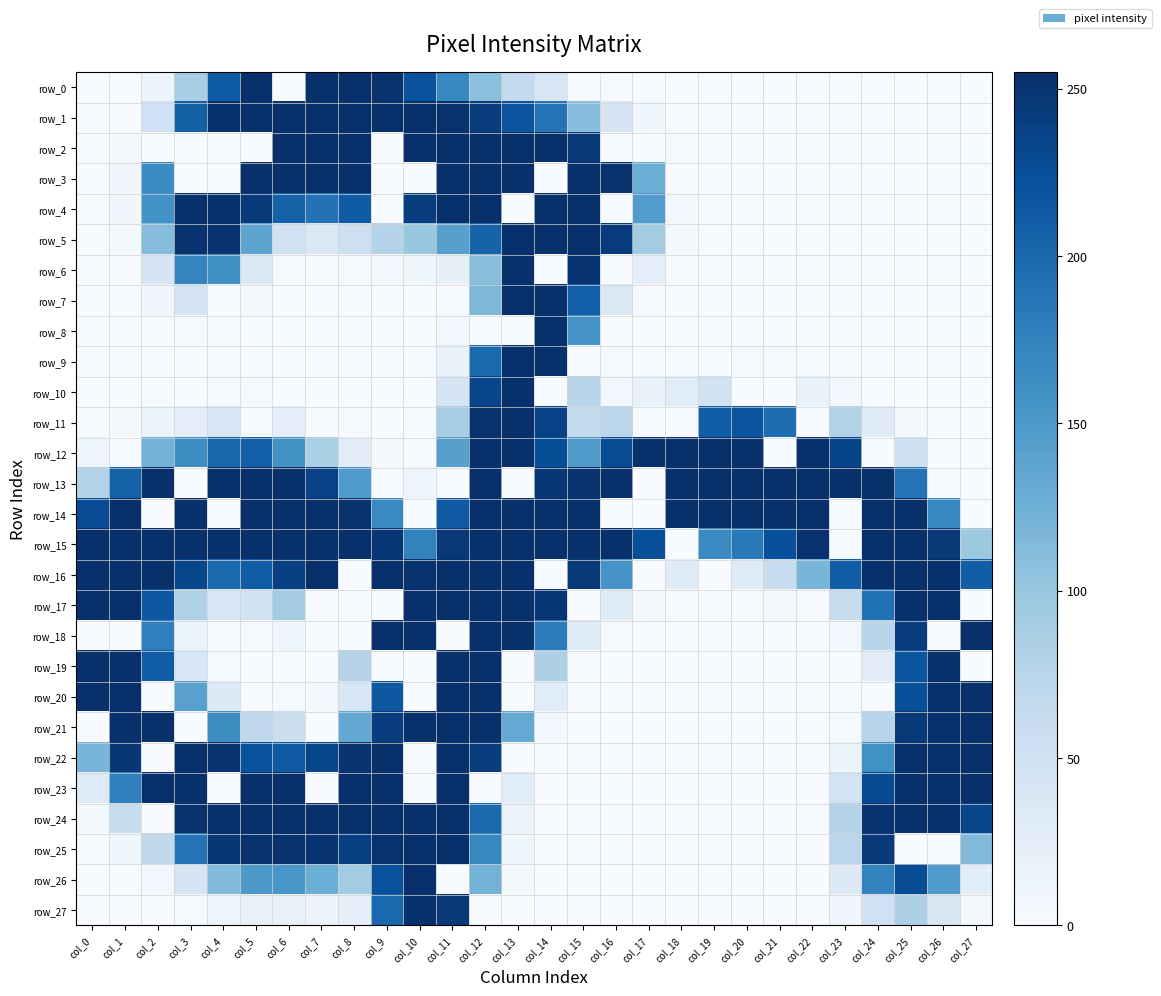

Reading left to right, transcribe all the data shown in this chart.

row_0: 0	0	13	88	212	255	0	255	255	252	221	168	107	66	41	0	2	0	0	0	0	0	0	0	0	0	0	0
row_1: 0	0	51	208	254	255	255	255	255	255	255	253	243	219	188	110	43	9	0	0	0	0	0	0	0	0	0	0
row_2: 0	5	0	0	0	0	255	255	255	0	255	255	255	255	255	246	0	0	2	0	0	0	0	0	0	0	0	0
row_3: 0	8	165	0	0	255	255	255	255	0	0	255	255	255	0	255	253	128	0	0	0	0	0	0	0	0	0	0
row_4: 0	8	159	255	255	246	206	190	212	0	242	254	255	0	255	255	0	147	7	0	0	0	0	0	0	0	0	0
row_5: 0	4	110	252	250	138	50	37	54	77	99	143	205	255	255	255	244	91	4	0	0	0	0	0	0	0	0	0
row_6: 0	1	43	172	162	35	3	1	3	6	9	21	108	255	0	251	0	25	1	0	0	0	0	0	0	0	0	0
row_7: 0	0	8	42	0	5	0	0	0	0	0	0	116	255	255	209	36	2	0	0	0	0	0	0	0	0	0	0
row_8: 0	0	0	3	3	0	0	0	0	0	0	7	0	0	255	155	0	0	0	0	0	0	0	0	0	0	0	0
row_9: 0	0	0	0	0	0	0	0	0	0	0	17	198	255	255	0	2	0	1	0	3	2	0	0	0	0	0	0
row_10: 0	0	0	1	2	3	1	0	0	0	0	42	234	255	0	74	7	18	29	48	0	0	19	7	0	0	0	0
row_11: 0	4	14	24	41	0	25	0	2	0	1	89	253	255	238	66	73	0	0	210	219	195	0	79	30	5	0	0
row_12: 11	0	122	163	202	209	160	85	26	4	0	143	255	255	226	148	228	255	255	255	255	0	255	235	0	53	0	0
row_13: 80	207	254	0	255	255	255	238	149	0	12	0	255	0	248	251	255	0	255	255	255	255	255	255	254	189	0	0
row_14: 228	255	0	255	0	255	255	255	252	167	0	214	255	255	255	255	0	0	255	255	255	255	255	0	255	255	168	0
row_15: 255	255	255	255	255	255	255	255	255	249	174	247	255	255	255	255	255	225	0	166	183	224	252	0	255	255	245	96
row_16: 255	255	255	233	200	211	240	255	0	255	253	255	255	255	0	245	156	0	30	0	30	61	119	210	254	255	255	210
row_17: 255	255	216	82	41	49	91	0	0	0	255	255	255	255	249	0	30	5	1	0	0	4	0	61	191	255	255	0
row_18: 0	0	176	16	2	3	10	0	0	255	255	0	255	255	180	30	2	0	0	0	0	0	0	6	74	241	0	255
row_19: 255	255	211	39	2	0	0	0	76	0	0	255	255	0	83	0	0	0	0	0	0	0	0	0	28	218	255	0
row_20: 255	255	0	142	34	0	3	7	39	216	0	255	255	0	29	0	0	0	0	0	0	0	0	0	0	224	255	255
row_21: 0	255	255	0	163	70	56	0	134	241	255	255	254	133	7	0	0	0	0	0	0	0	0	3	75	245	255	255
row_22: 119	248	0	255	253	223	215	233	250	255	0	255	242	0	1	0	0	0	0	0	0	0	0	16	160	255	255	255
row_23: 31	176	254	255	0	255	255	0	255	255	0	255	0	27	0	0	0	0	0	0	0	0	0	47	229	255	255	255
row_24: 4	60	0	253	255	255	255	255	255	255	255	255	198	16	0	0	0	0	0	0	0	0	1	78	251	255	255	234
row_25: 0	9	67	188	248	253	253	250	240	253	255	255	169	9	0	0	0	0	0	0	0	0	1	72	245	0	0	113
row_26: 0	0	7	43	112	151	154	128	91	222	255	0	122	4	0	0	0	0	0	0	0	0	0	33	173	227	148	27
row_27: 0	0	0	3	12	19	19	14	23	199	255	245	0	0	0	0	0	0	0	0	0	0	0	8	51	83	38	4